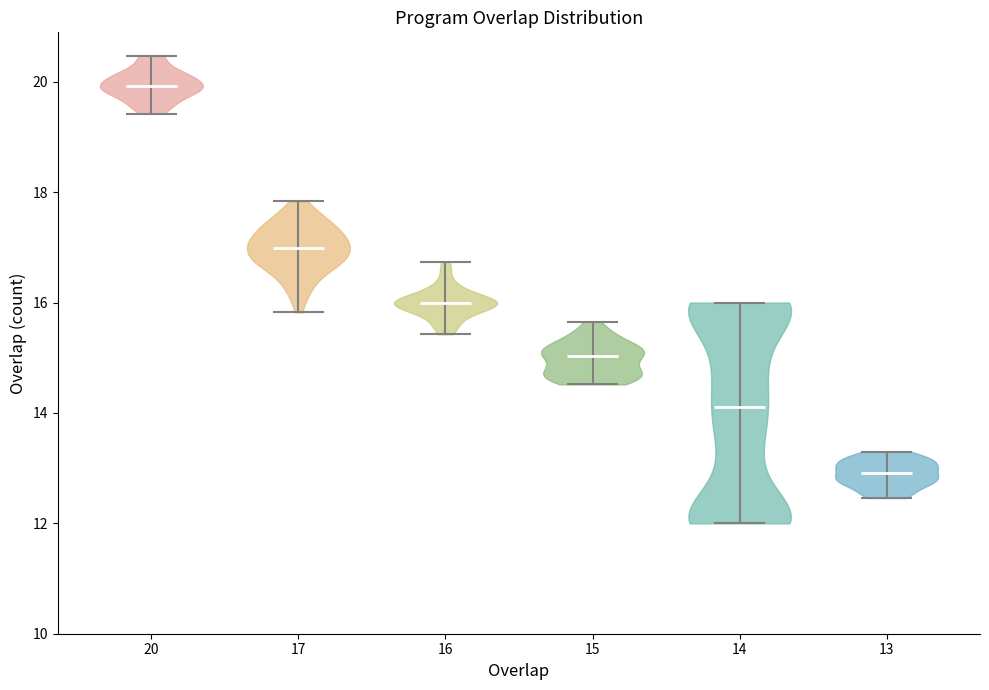

Reading left to right, read every violin against the y-axis: where its median line is, and the lowest and highest points it reaches. The values are not printed on the chart, so give them approximately, as read against the axis.

20: median line 20.0, lowest point 19.4, highest point 20.4
17: median line 17.0, lowest point 15.8, highest point 17.8
16: median line 16.0, lowest point 15.4, highest point 16.8
15: median line 15.0, lowest point 14.6, highest point 15.6
14: median line 14.2, lowest point 12.0, highest point 16.0
13: median line 13.0, lowest point 12.4, highest point 13.4